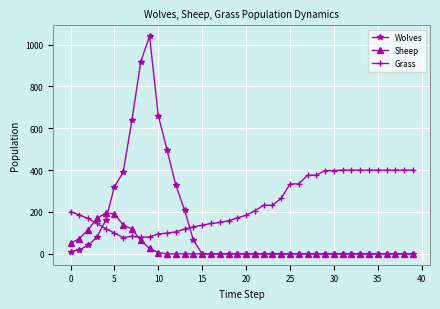

After their last crossing, which series has the higher values: Grass or Wolves?

Grass